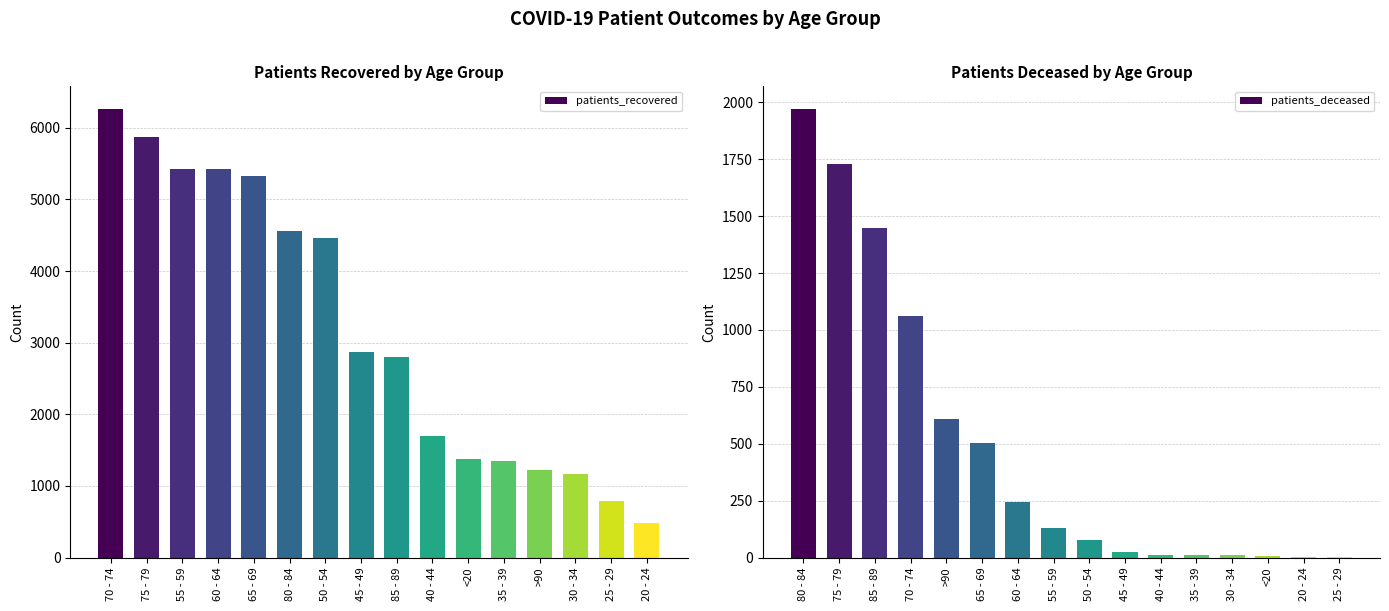

What is the difference between the maximum and minimum values in the patients_deceased series?

1970